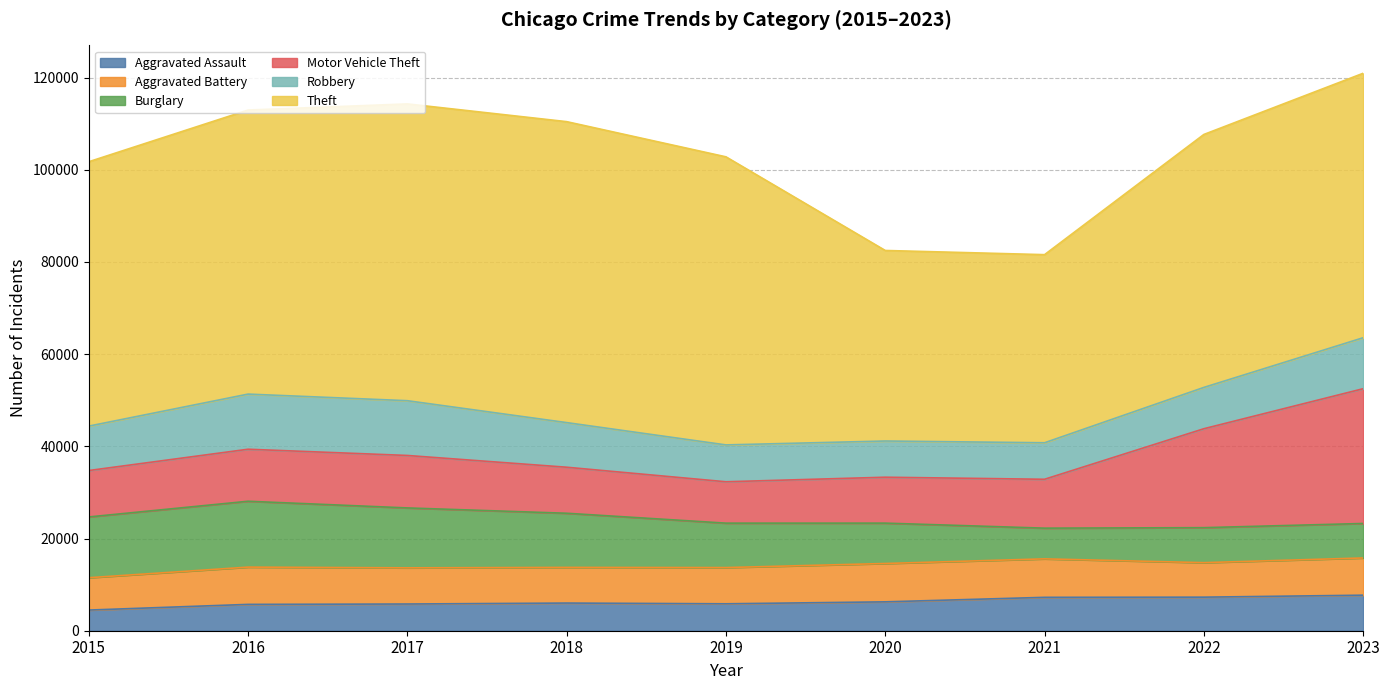

Which category has the lowest value across all series?

2015